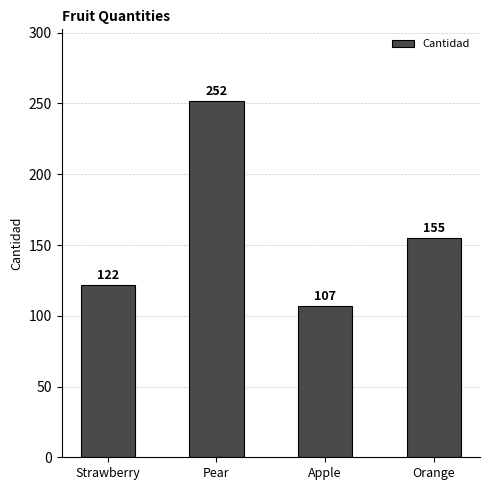

At which label is the value closest to 179?

Orange